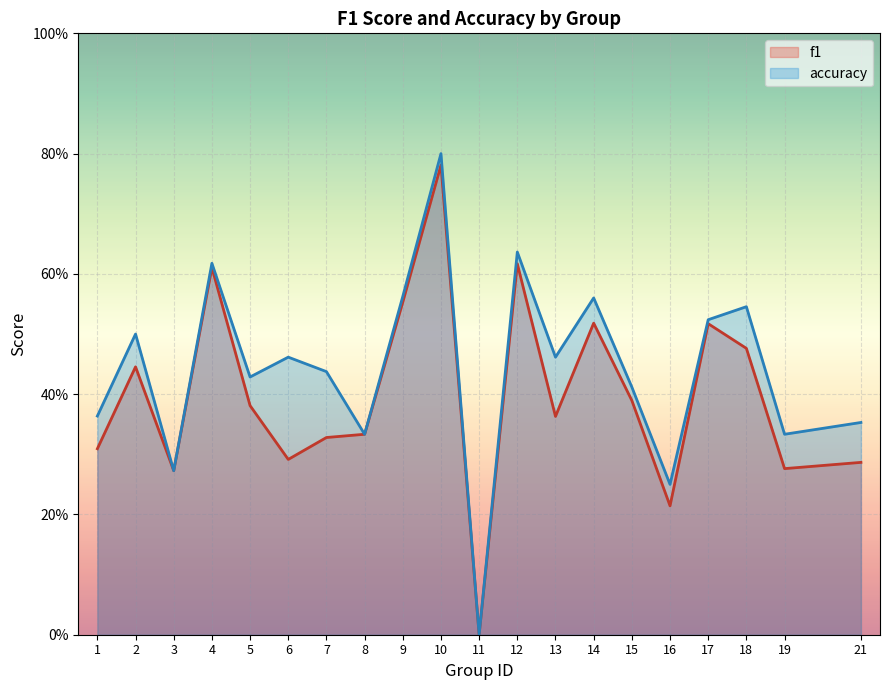

Between 4 and 5, which series saw the biggest shift?

f1